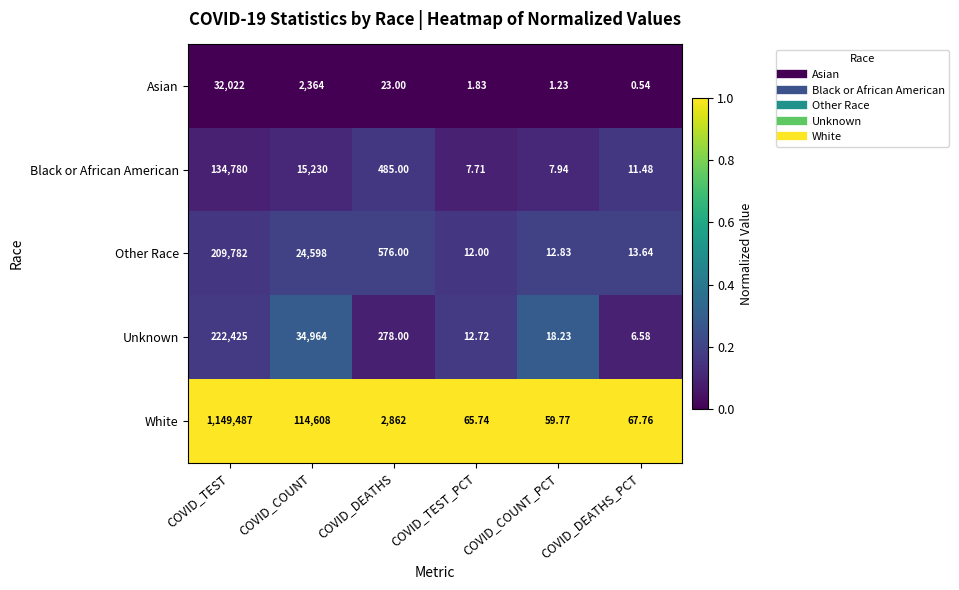

Where is Asian nearest to the value 16011?

COVID_COUNT